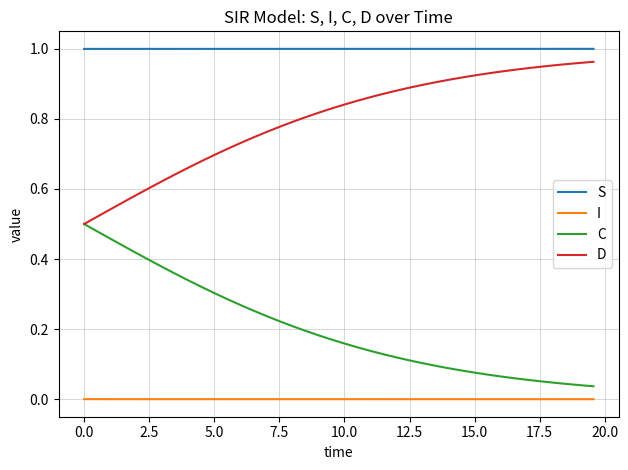

Rank the series by their average value, from lowest to highest.

I, C, D, S